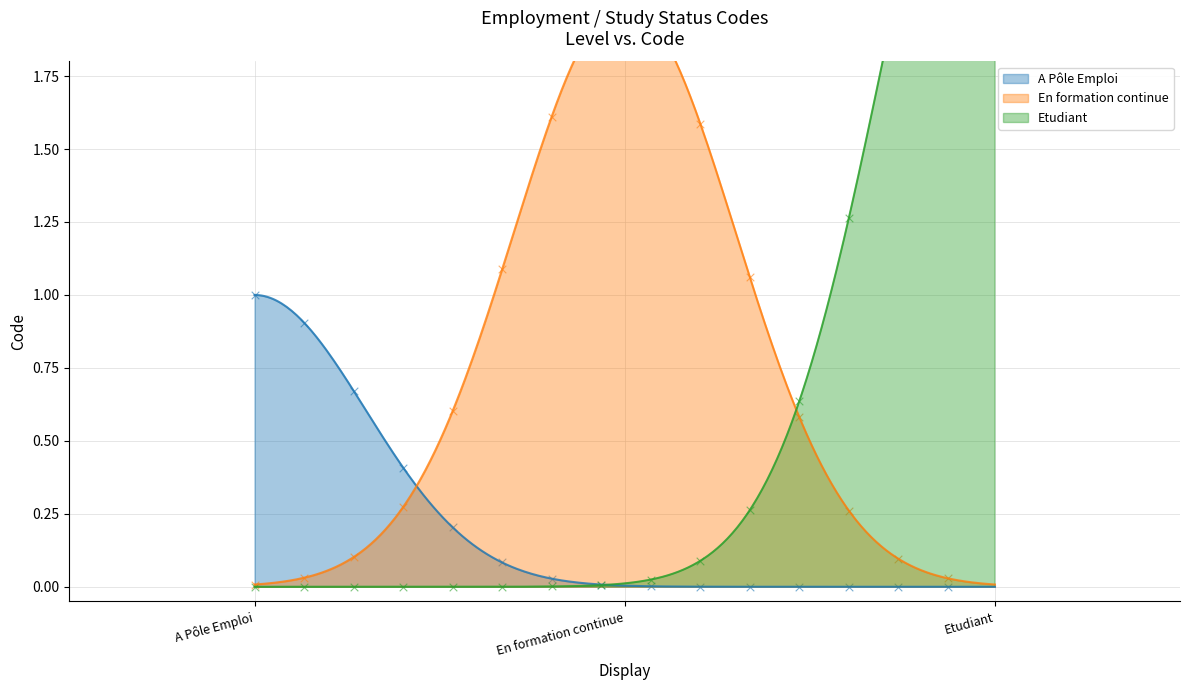

What is the change in value from En formation continue to Etudiant?

+1